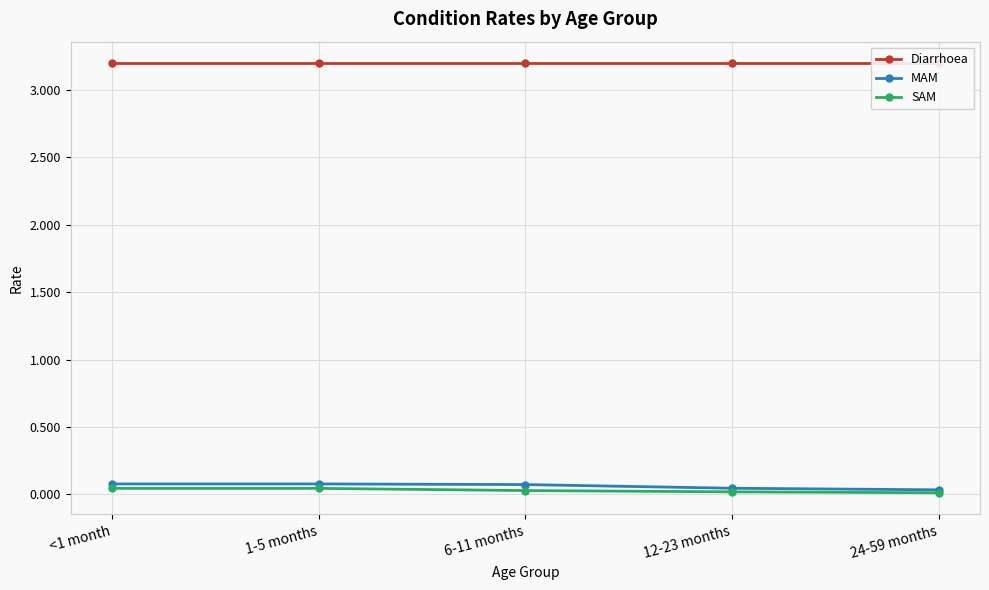

True or false: MAM has more than 0 points higher than both neighbors.

False